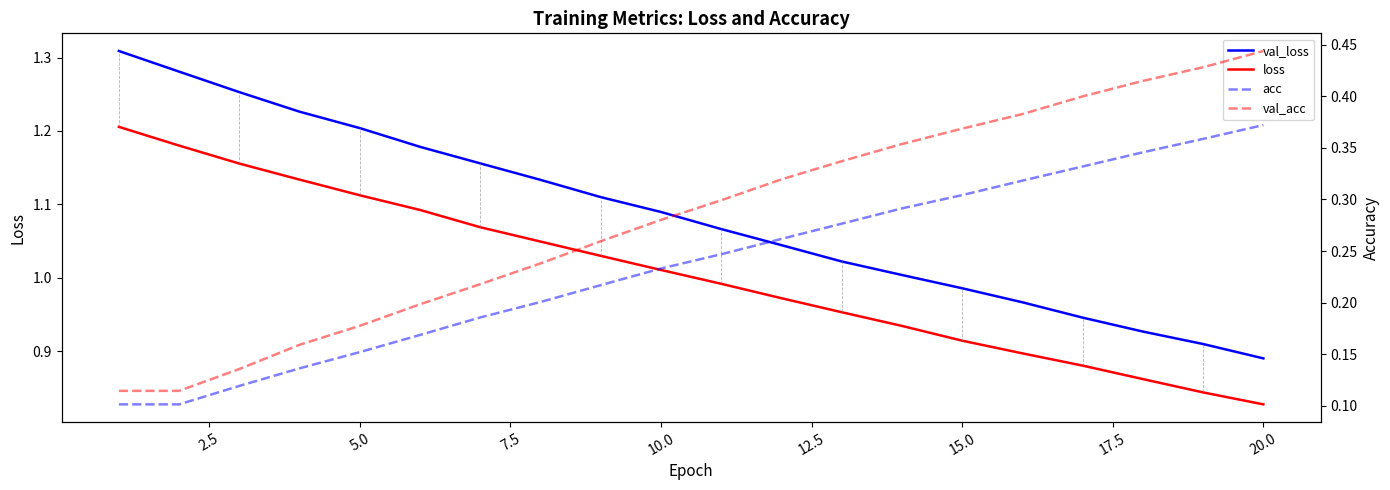

True or false: loss and val_loss cross at least once.

False